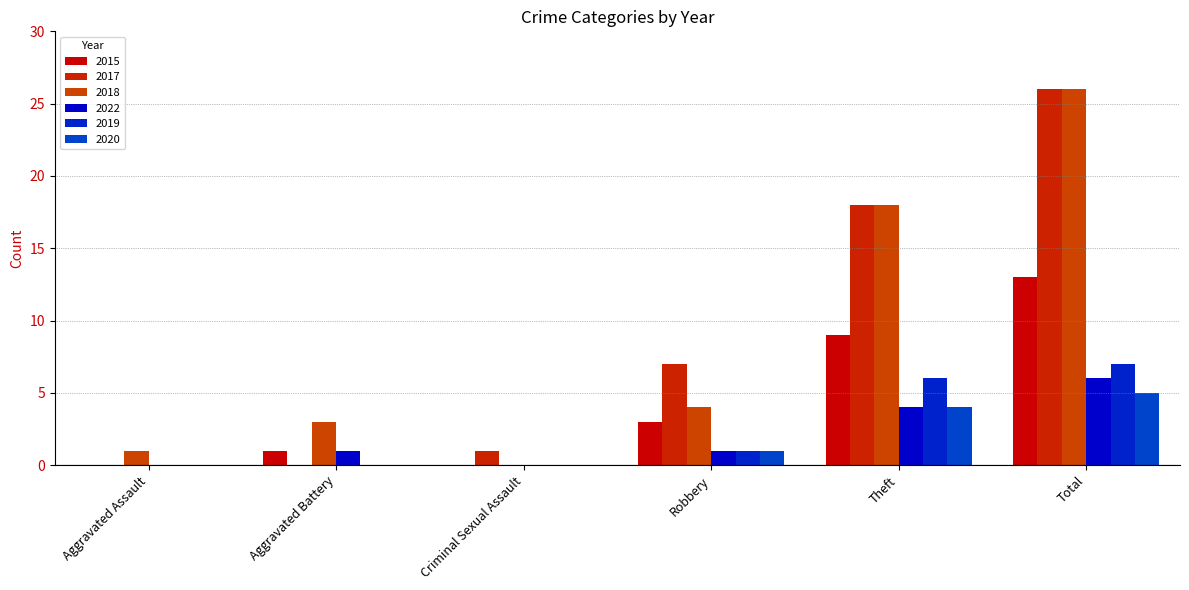

Is it true that 2015 equals -6 at Criminal Sexual Assault?

False